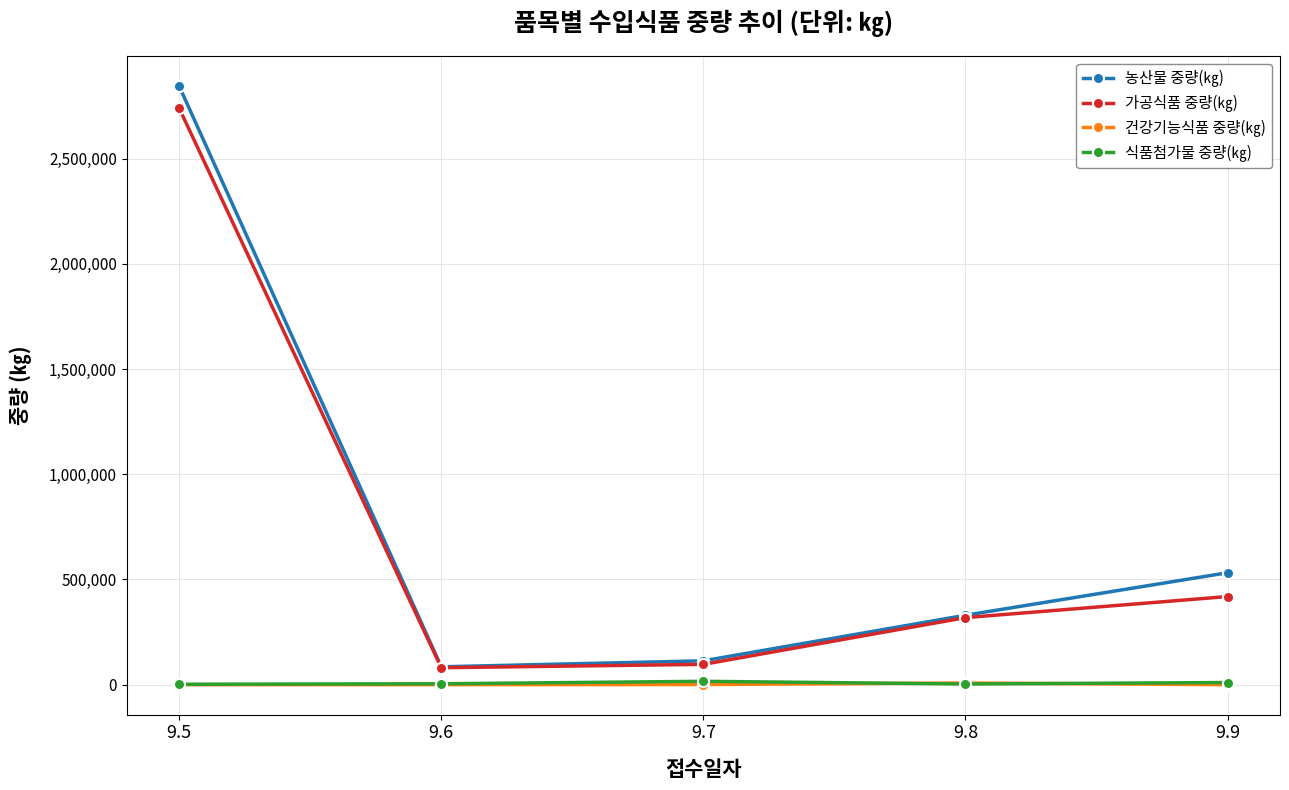

Which series has the widest spread of values?

농산물 중량(㎏)